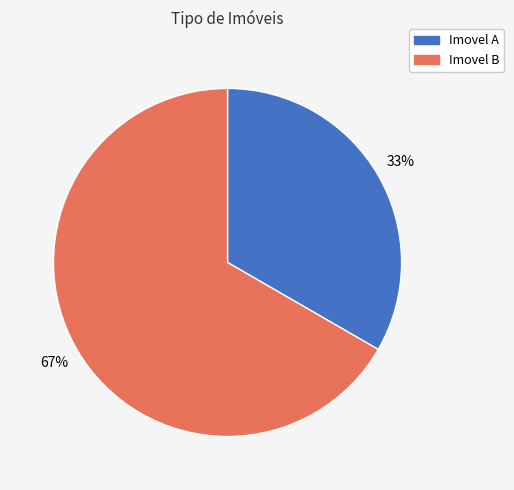

Is the sum of Imovel B and Imovel A greater than half?

Yes